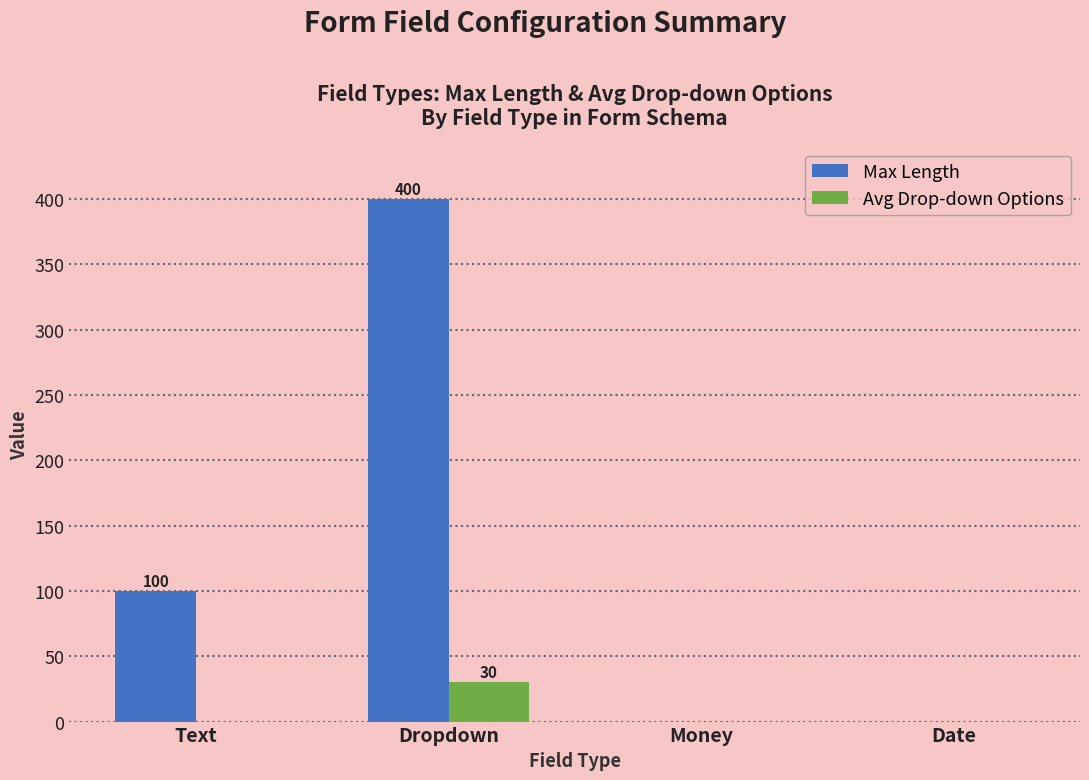

At which category is the sum across all series the highest?

Dropdown